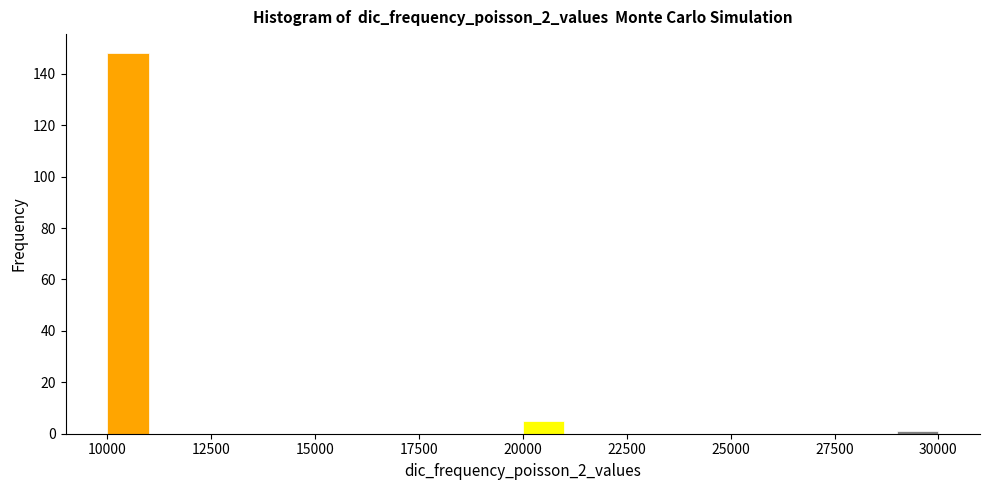

Read against the x-axis, roughly where is the centre of the tallest bar?

10500